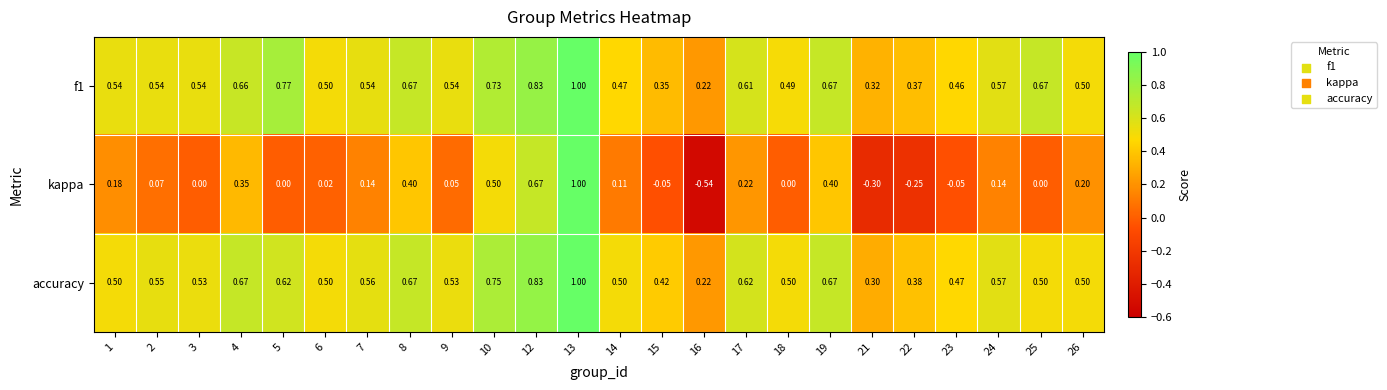

At which category is the sum across all series the highest?

13